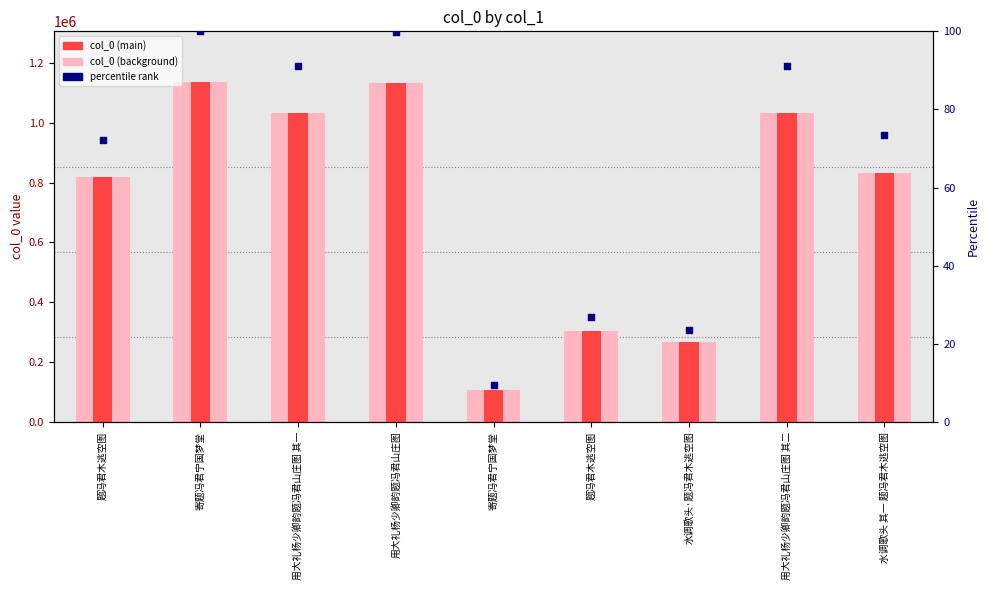

At how many categories does at least one series exceed 787286?

6